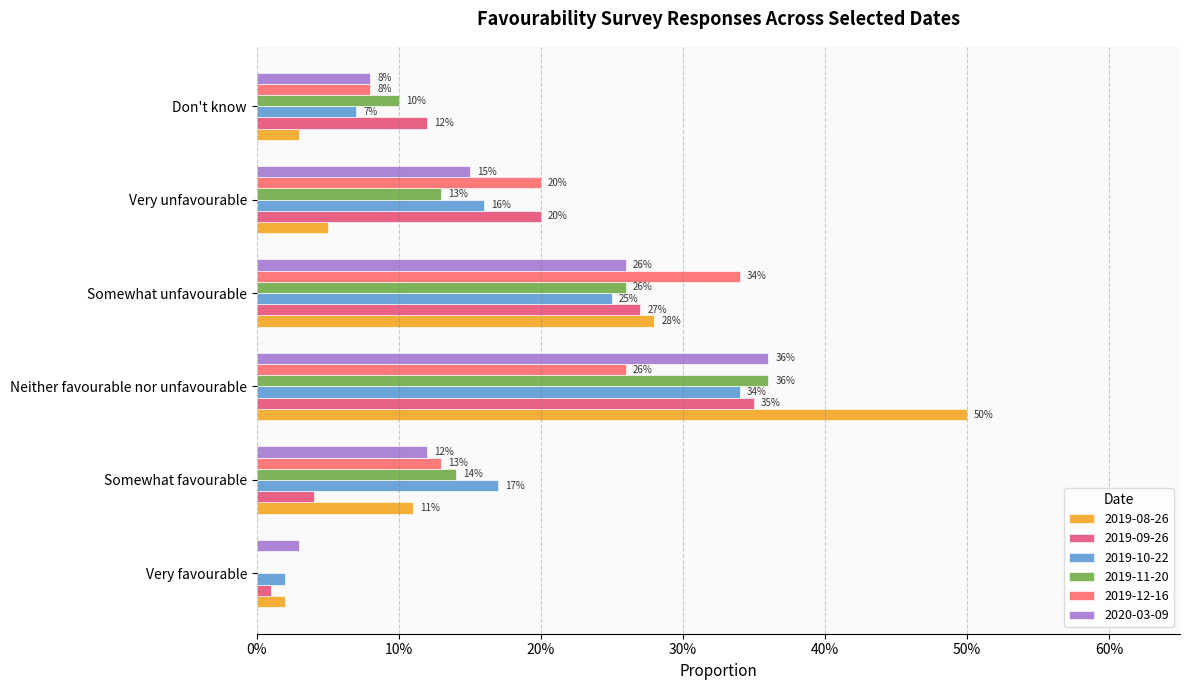

Rank the series at Somewhat unfavourable from highest to lowest value.

2019-12-16, 2019-08-26, 2019-09-26, 2019-11-20, 2020-03-09, 2019-10-22